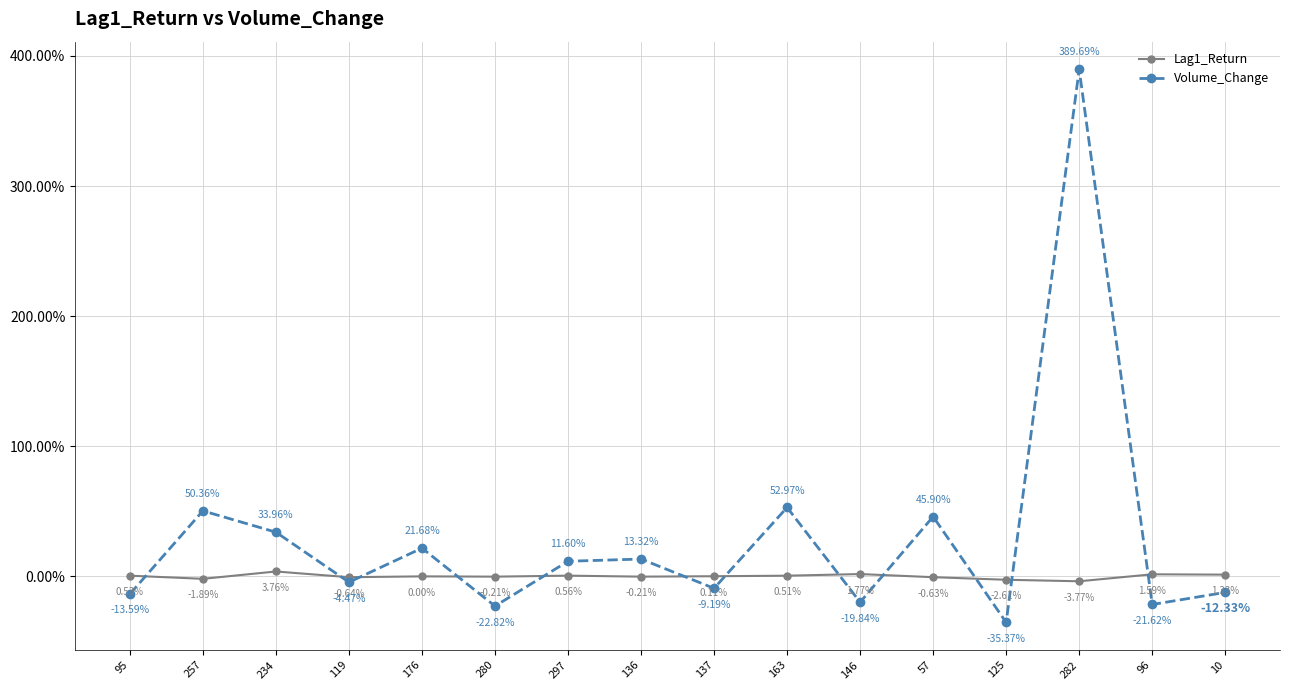

What are all the series names shown in the legend?

Lag1_Return, Volume_Change